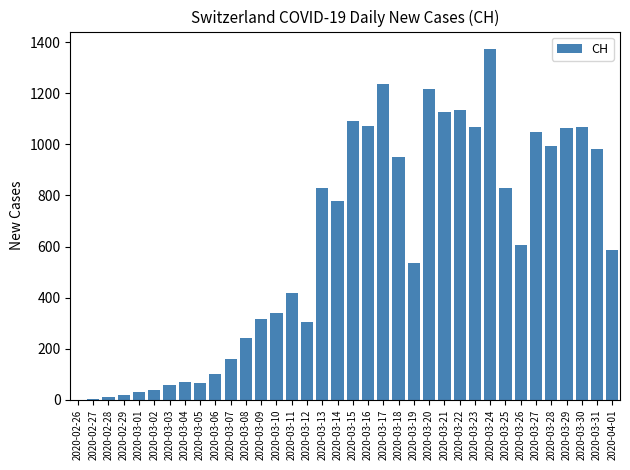

What is the sum of all values?

21762